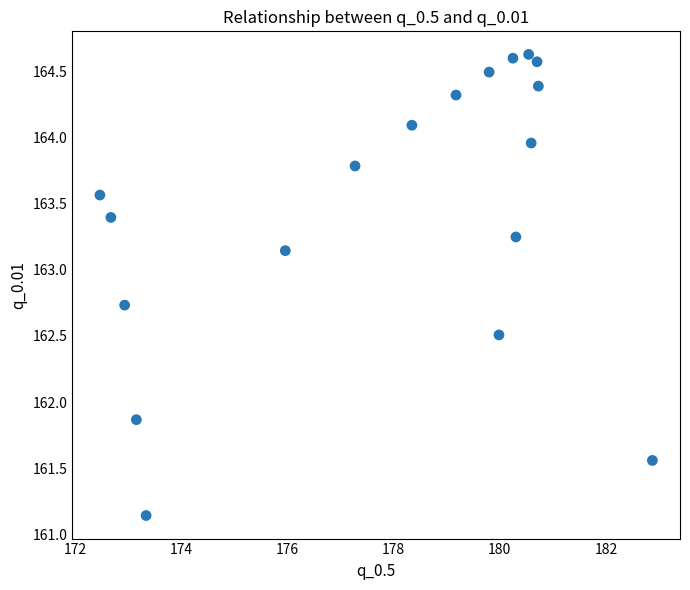

What is the range of X values (max minus min)?

10.4